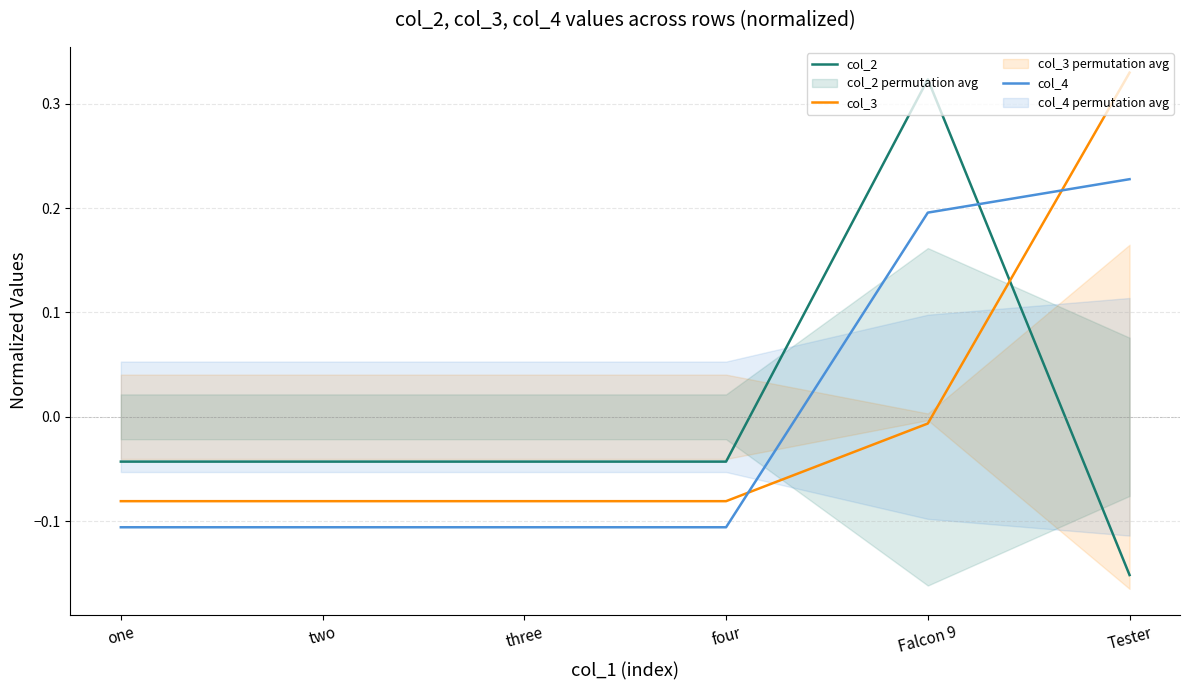

True or false: col_3 and col_4 cross at least once.

True